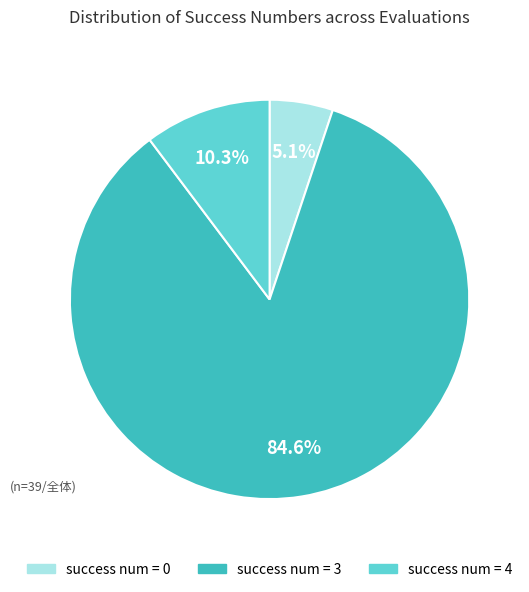

Approximately how many times larger is the value at success num = 3 compared to success num = 4?

8.2